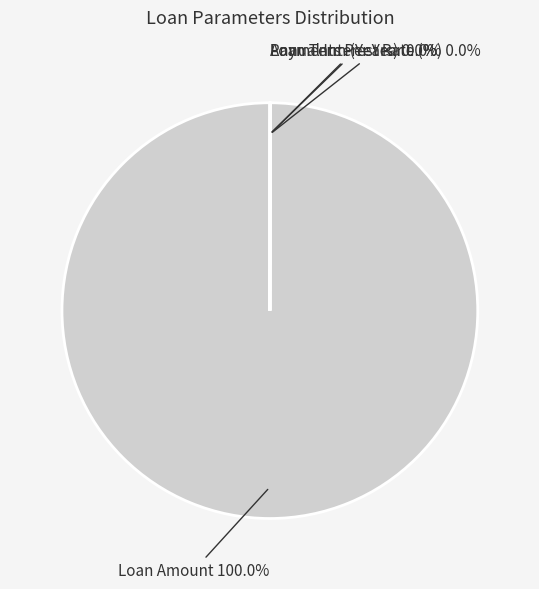

What is the largest slice in the pie chart?

Loan Amount